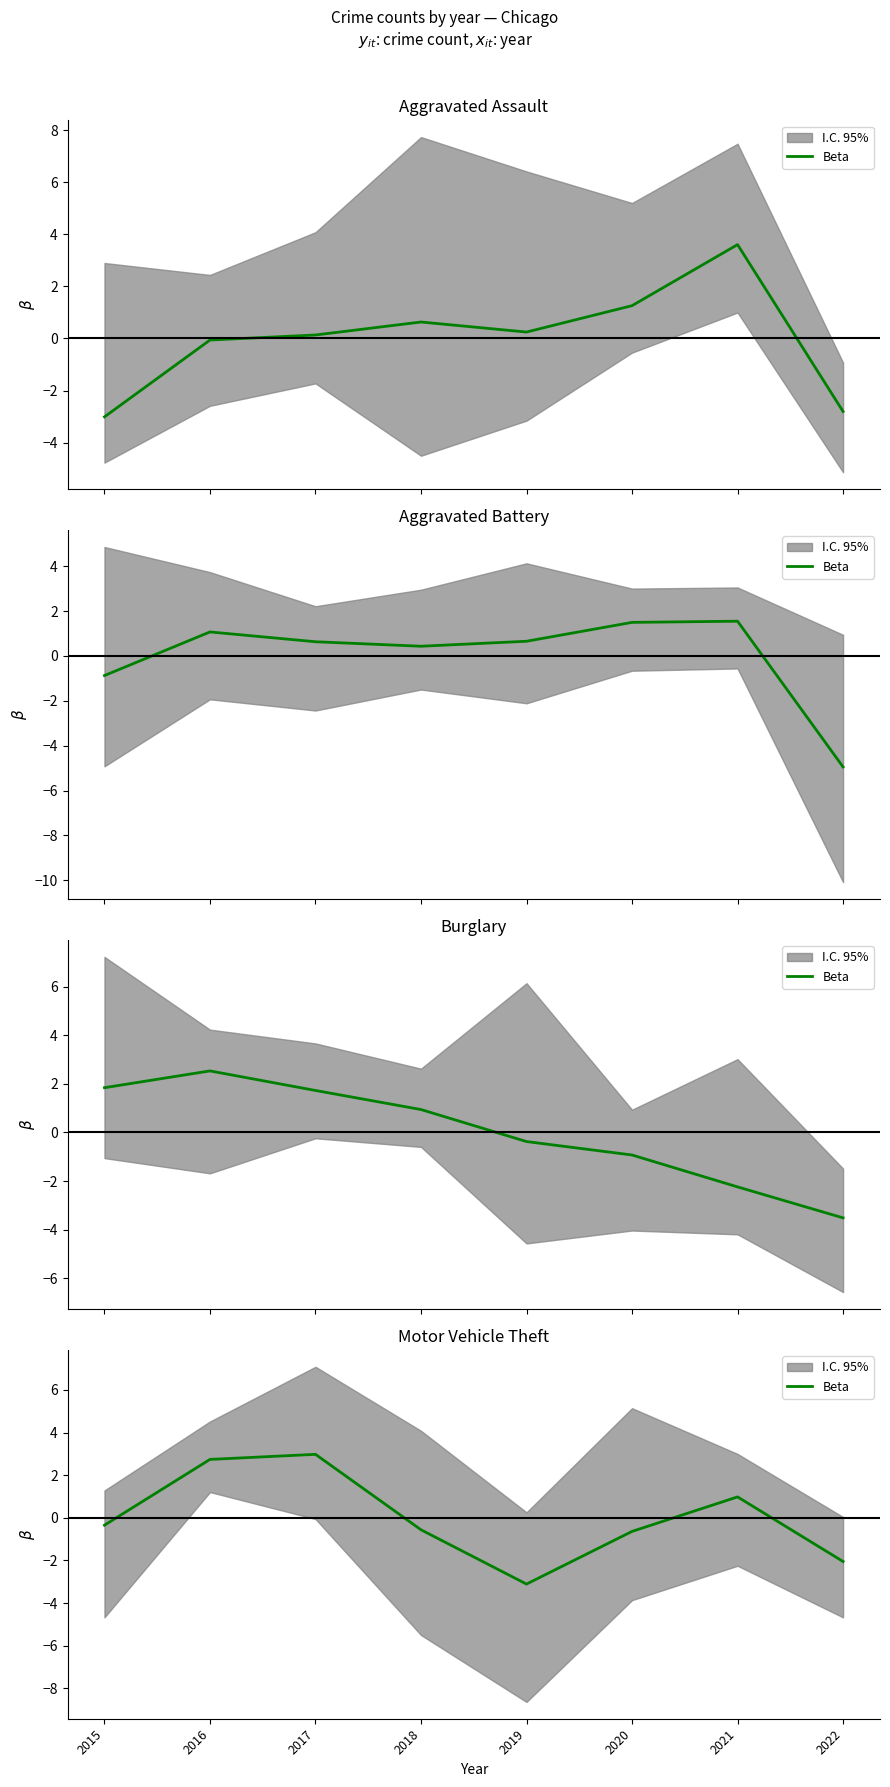

Reading left to right, what are all the values shown in this chart?

2015=-0.3	2016=2.7	2017=3.0	2018=-0.6	2019=-3.1	2020=-0.6	2021=1.0	2022=-2.0